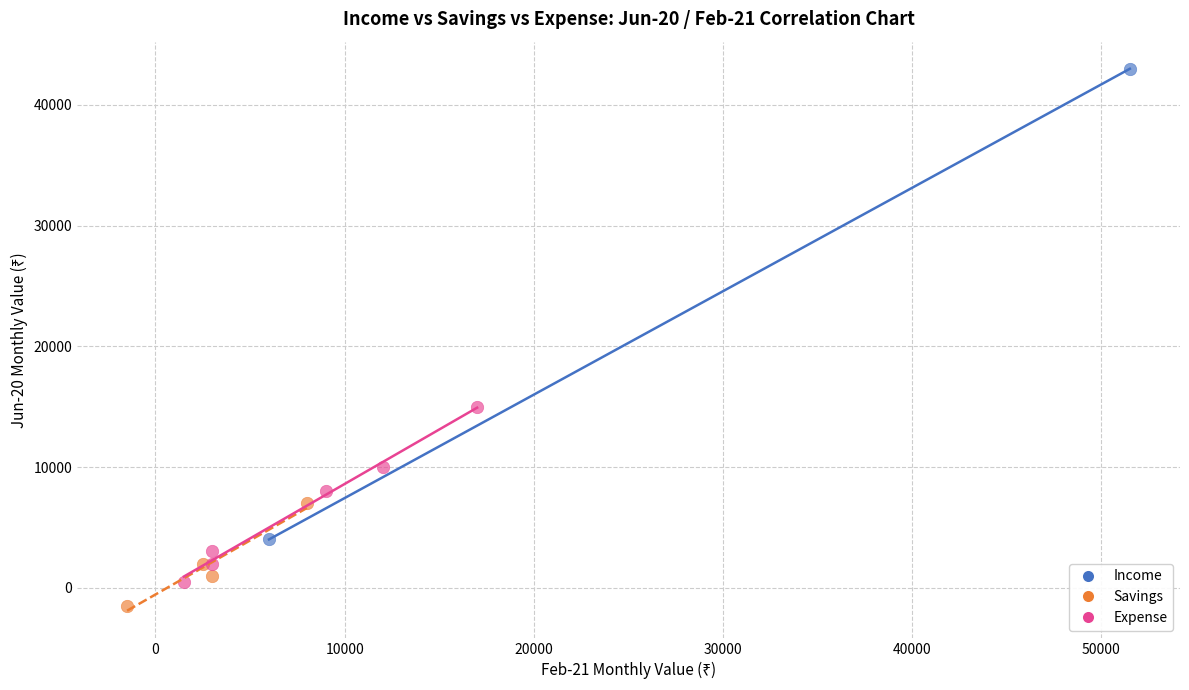

What are all the series names shown in the legend?

Income, Savings, Expense